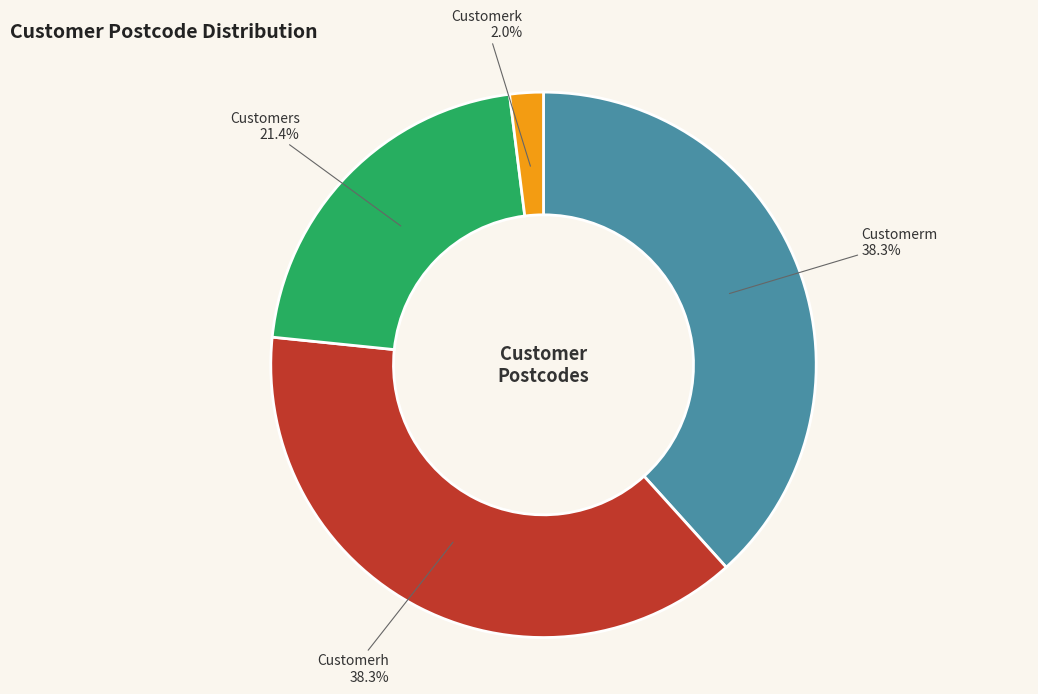

Is the sum of Customerk and Customerm greater than half?

No